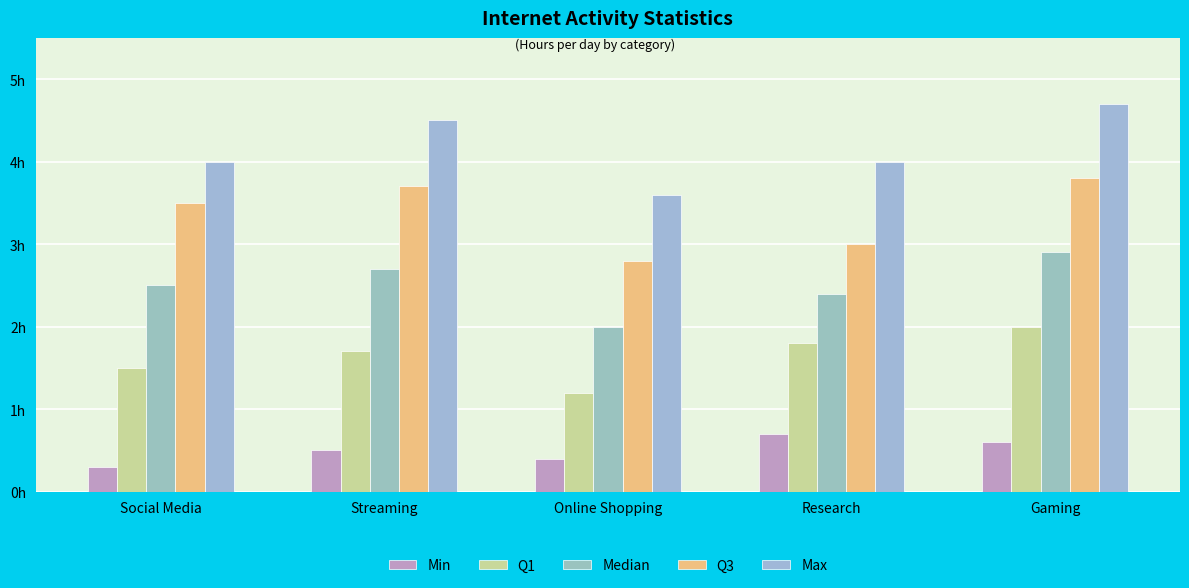

Does the chart contain any negative values?

No